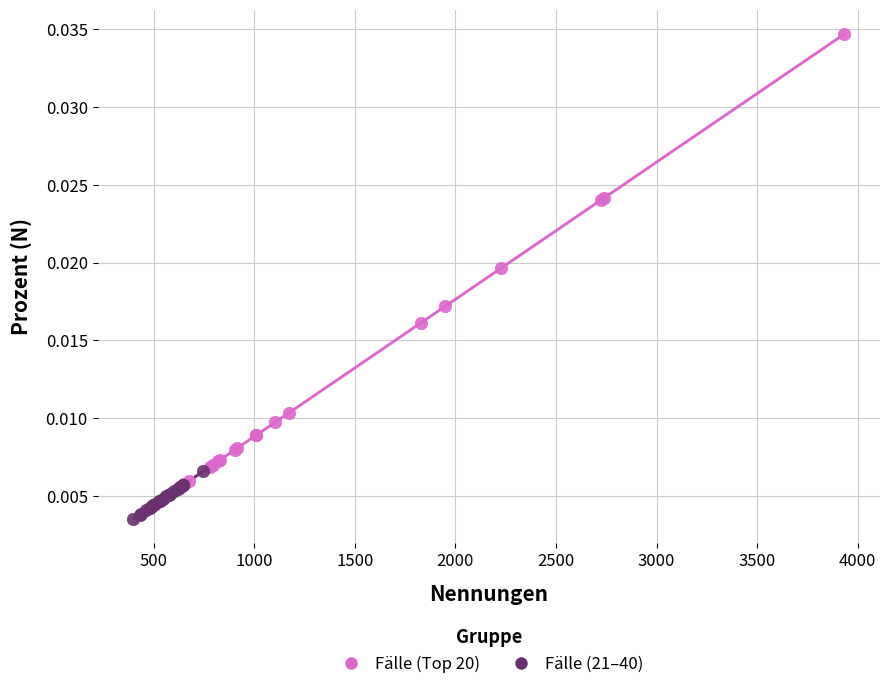

Which series has the largest Y range (max minus min)?

Fälle (Top 20)